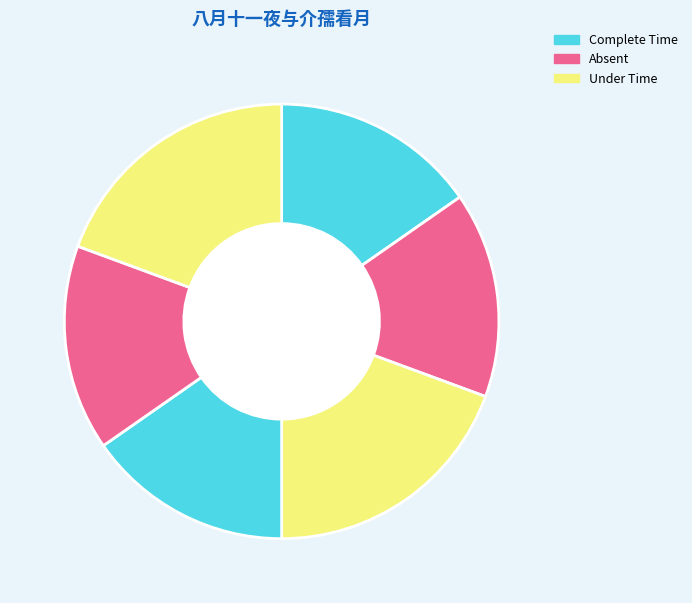

Count the number of slices in the pie.

6